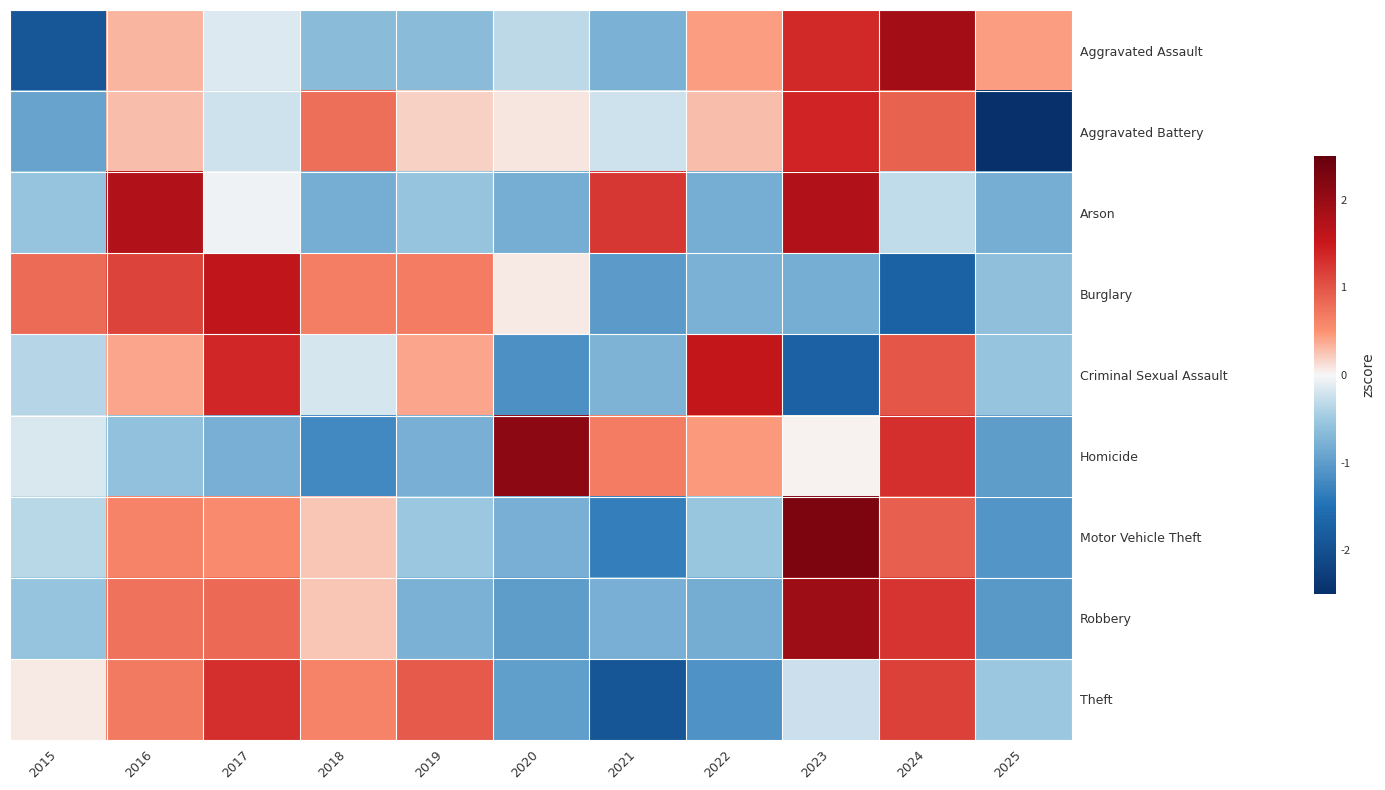

Which series has the widest spread of values?

Aggravated Battery